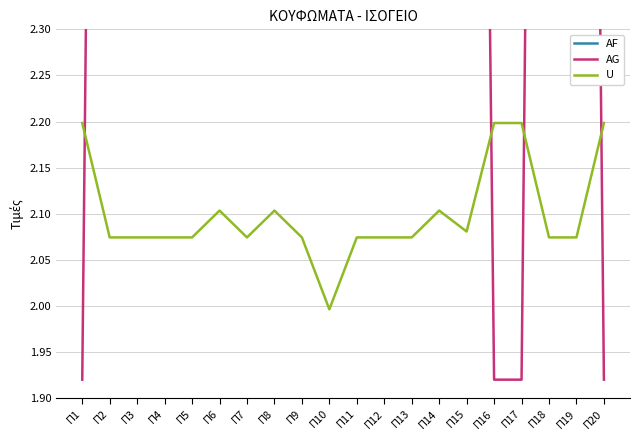

What is the value of the AF point at the 3rd from the left?

1.0